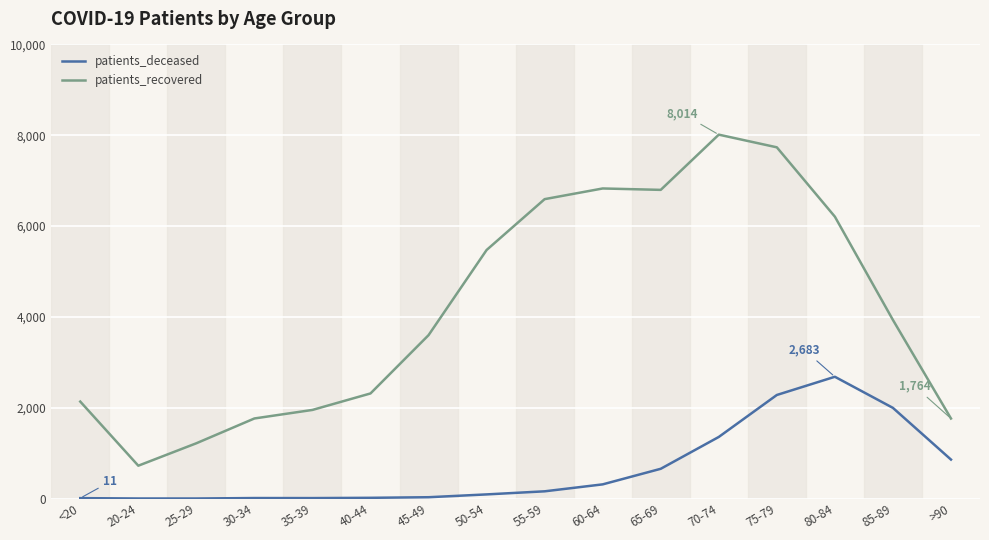

What is the approximate value of patients_recovered at 75-79, to the nearest 100?

7700